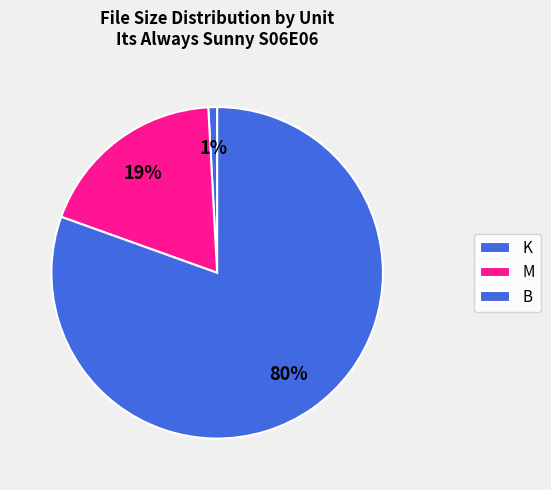

How many slices are in this pie chart?

3